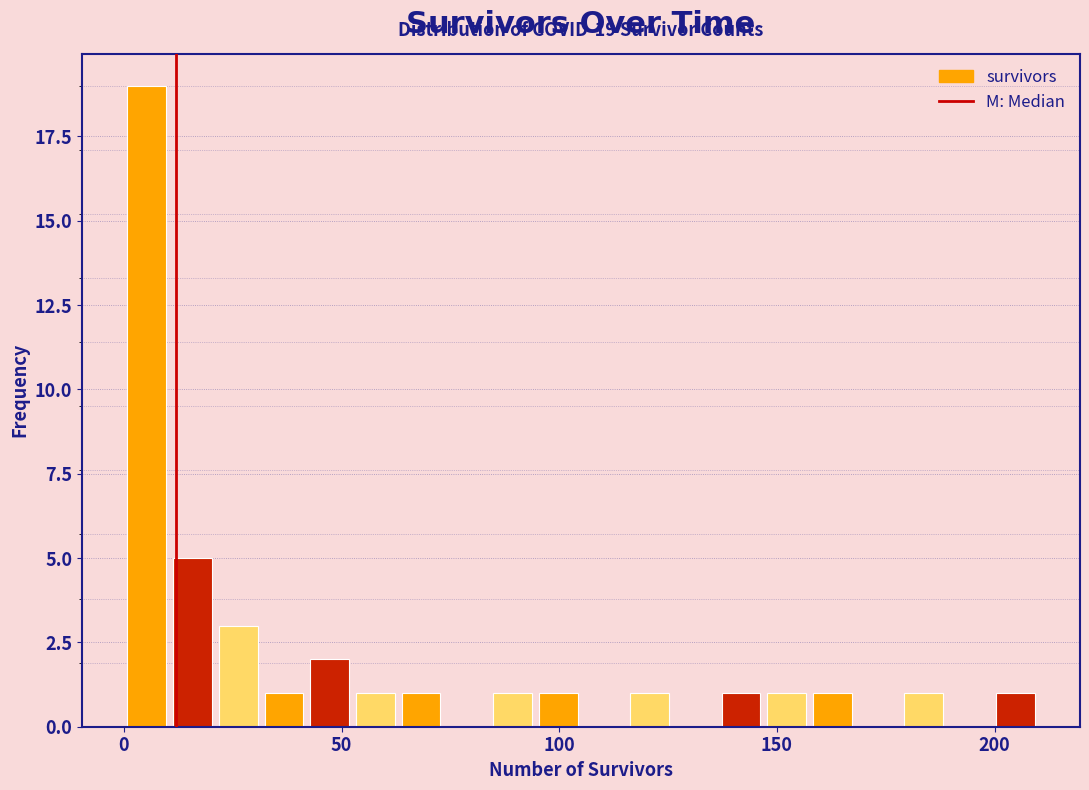

Read against the x-axis, roughly where is the centre of the tallest bar?

5